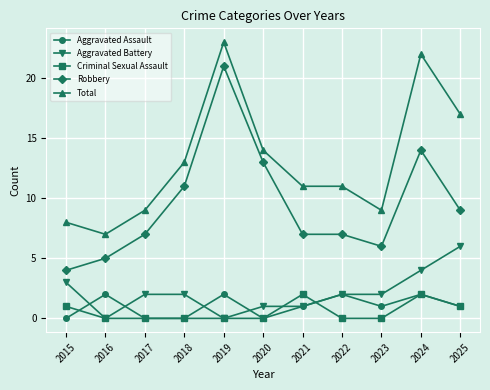

Which series has the largest total across all categories?

Total